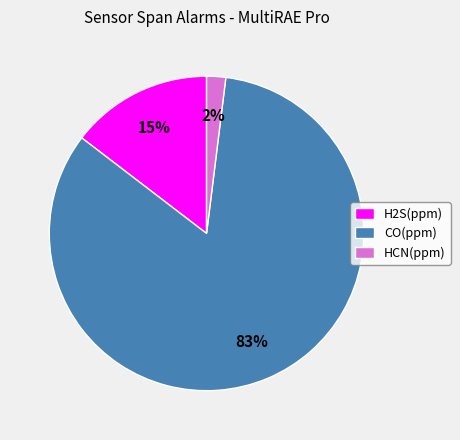

True or false: CO(ppm) accounts for 90% of the total.

False